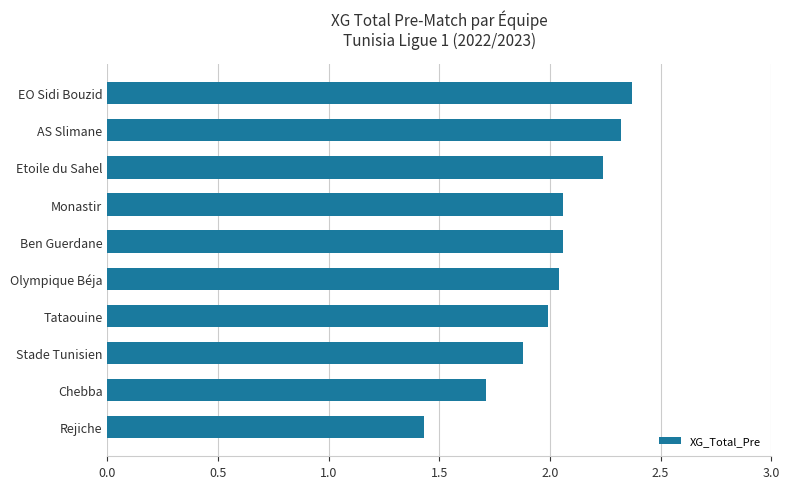

What is the sum of all values?

20.1